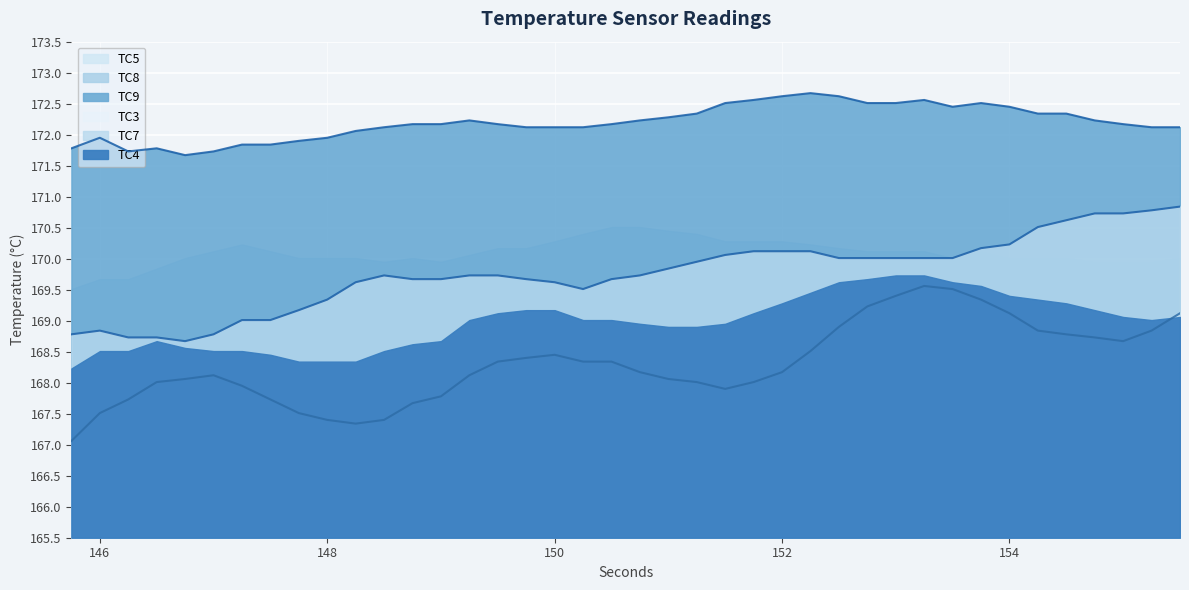

Reading right to left, what are all the values shown in this chart?

TC9: 155.5=172.1	155.25=172.1	155.0=172.2	154.75=172.2	154.5=172.3	154.25=172.3	154.0=172.4	153.75=172.5	153.5=172.4	153.25=172.6	153.0=172.5	152.75=172.5	152.5=172.6	152.25=172.7	152.0=172.6	151.75=172.6	151.5=172.5	151.25=172.3	151.0=172.3	150.75=172.2	150.5=172.2	150.25=172.1	150.0=172.1	149.75=172.1	149.5=172.2	149.25=172.2	149.0=172.2	148.75=172.2	148.5=172.1	148.25=172.1	148.0=171.9	147.75=171.9	147.5=171.8	147.25=171.8	147.0=171.7	146.75=171.7	146.5=171.8	146.25=171.7	146.0=171.9	145.75=171.8
TC3: 155.5=169.1	155.25=168.8	155.0=168.7	154.75=168.7	154.5=168.8	154.25=168.8	154.0=169.1	153.75=169.3	153.5=169.5	153.25=169.6	153.0=169.4	152.75=169.2	152.5=168.9	152.25=168.5	152.0=168.2	151.75=168.0	151.5=167.9	151.25=168.0	151.0=168.1	150.75=168.2	150.5=168.3	150.25=168.3	150.0=168.4	149.75=168.4	149.5=168.3	149.25=168.1	149.0=167.8	148.75=167.7	148.5=167.4	148.25=167.3	148.0=167.4	147.75=167.5	147.5=167.7	147.25=167.9	147.0=168.1	146.75=168.1	146.5=168.0	146.25=167.7	146.0=167.5	145.75=167.1
TC7: 155.5=170.8	155.25=170.8	155.0=170.7	154.75=170.7	154.5=170.6	154.25=170.5	154.0=170.2	153.75=170.2	153.5=170.0	153.25=170.0	153.0=170.0	152.75=170.0	152.5=170.0	152.25=170.1	152.0=170.1	151.75=170.1	151.5=170.1	151.25=169.9	151.0=169.8	150.75=169.7	150.5=169.7	150.25=169.5	150.0=169.6	149.75=169.7	149.5=169.7	149.25=169.7	149.0=169.7	148.75=169.7	148.5=169.7	148.25=169.6	148.0=169.3	147.75=169.2	147.5=169.0	147.25=169.0	147.0=168.8	146.75=168.7	146.5=168.7	146.25=168.7	146.0=168.8	145.75=168.8